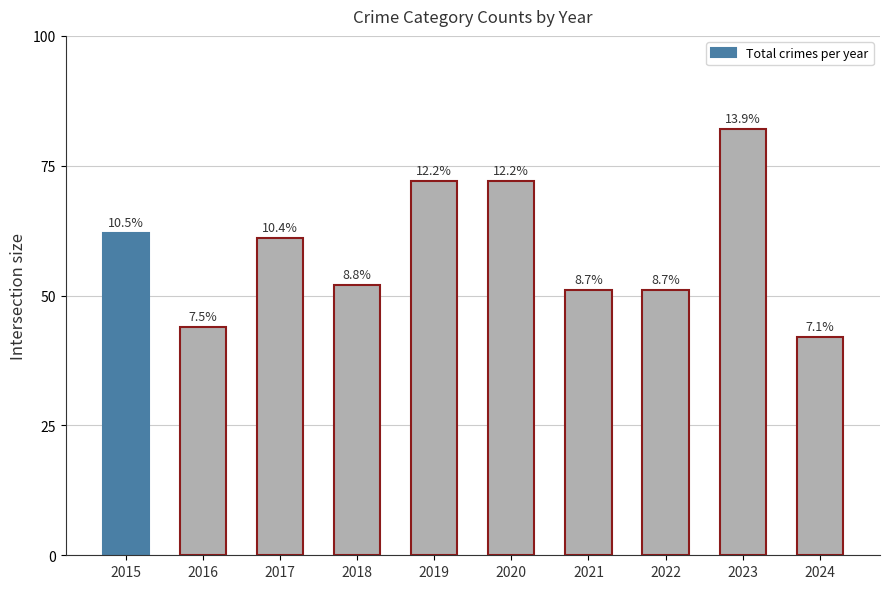

Which category has the highest value across all series?

2023